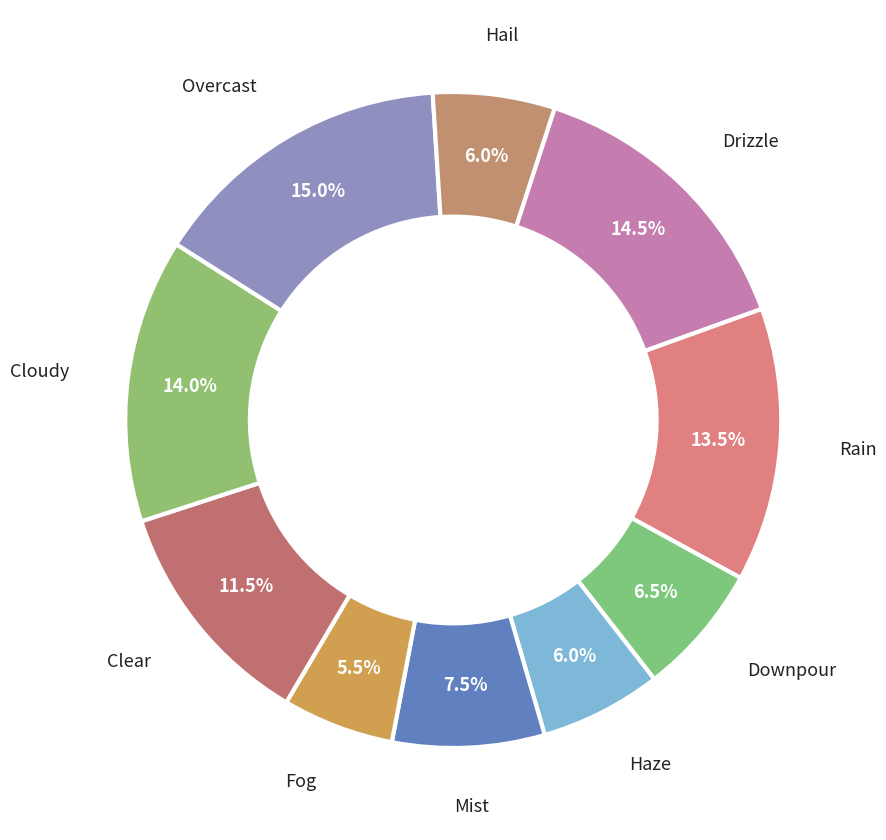

Which slice is the smallest?

Fog